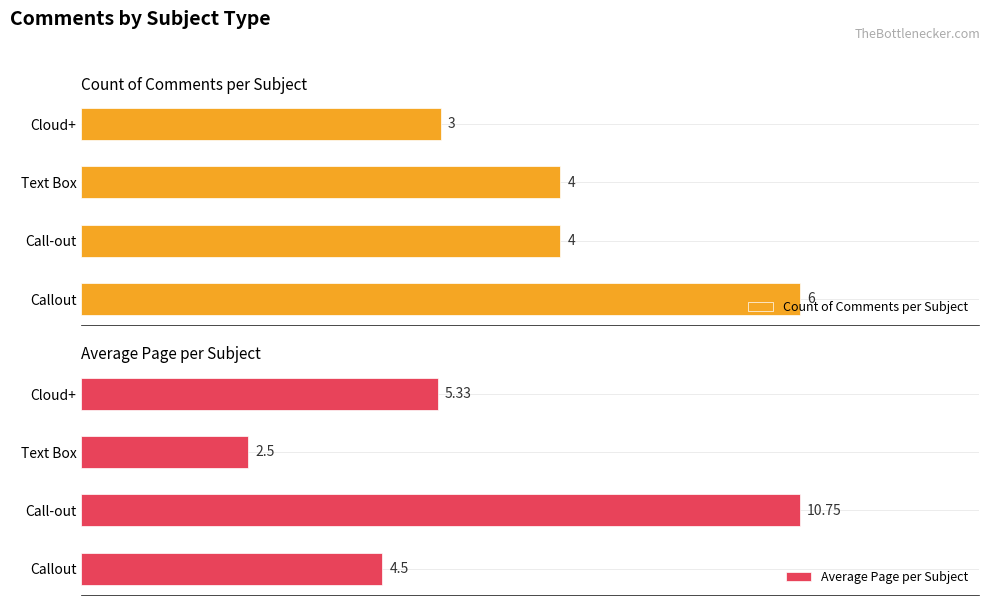

Which series has the largest total across all categories?

Average Page per Subject